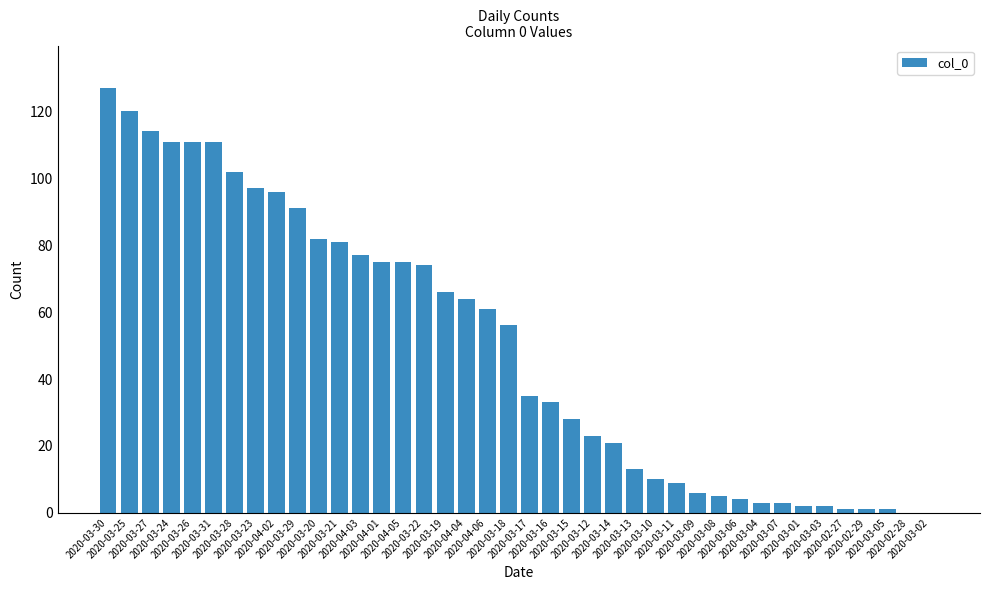

What is the sum of all values?

1991